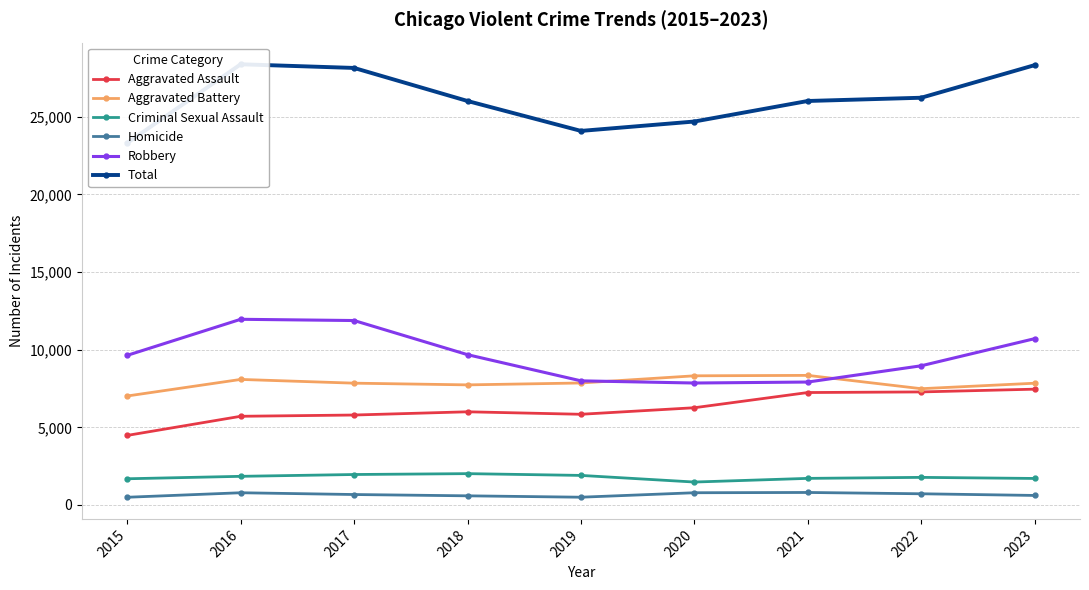

What is the value of the Robbery point at the 7th from the left?

7918